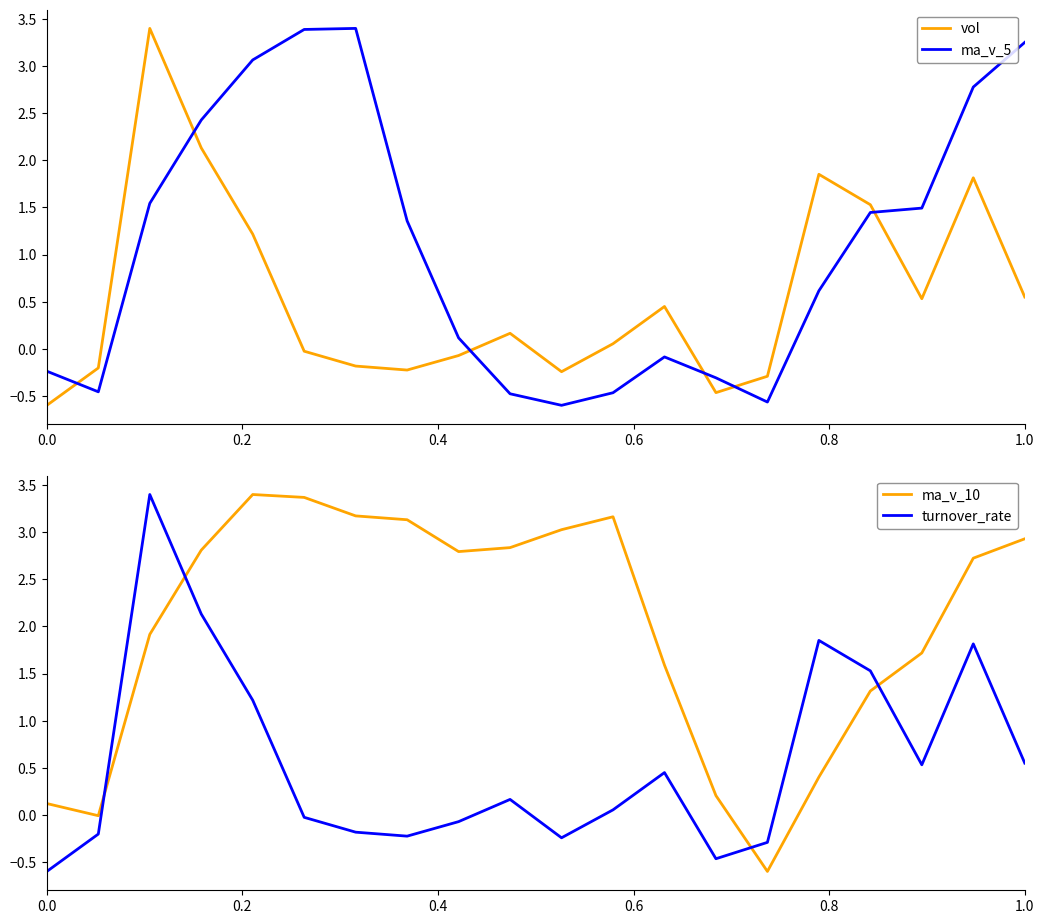

True or false: vol and ma_v_5 intersect in this chart.

True